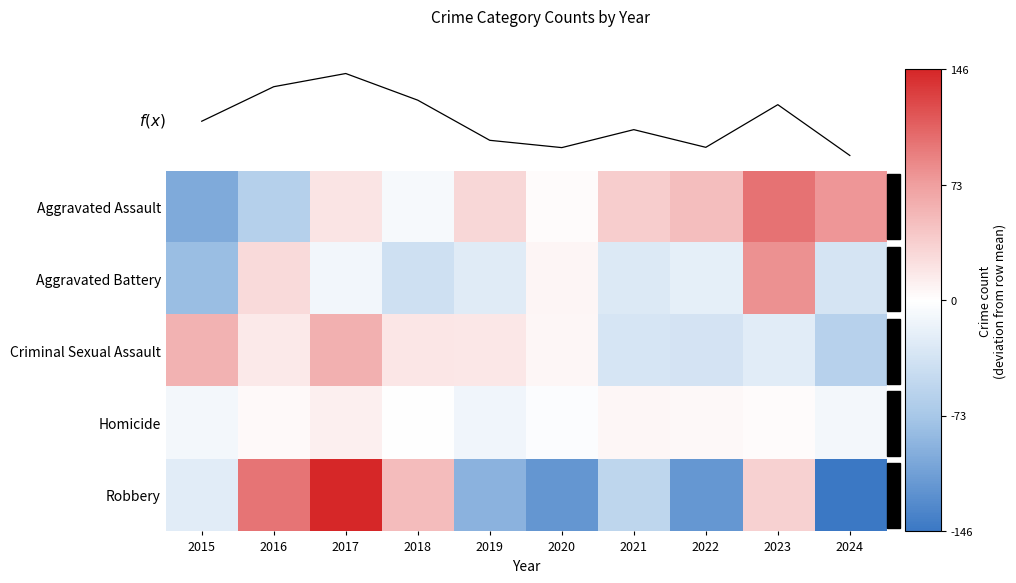

Which series has the largest total across all categories?

Robbery (total proxy)